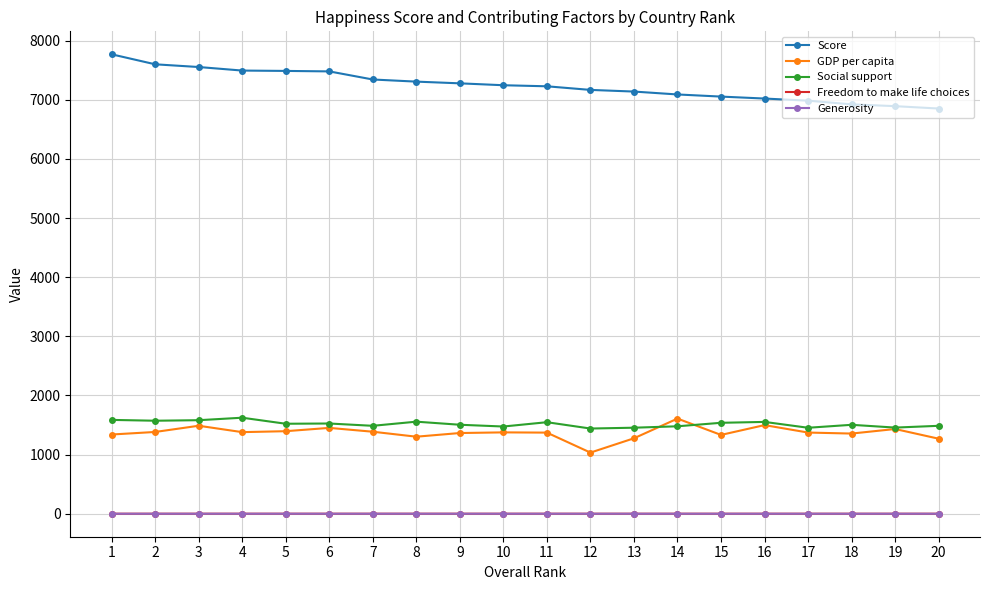

True or false: Social support and Generosity intersect in this chart.

False